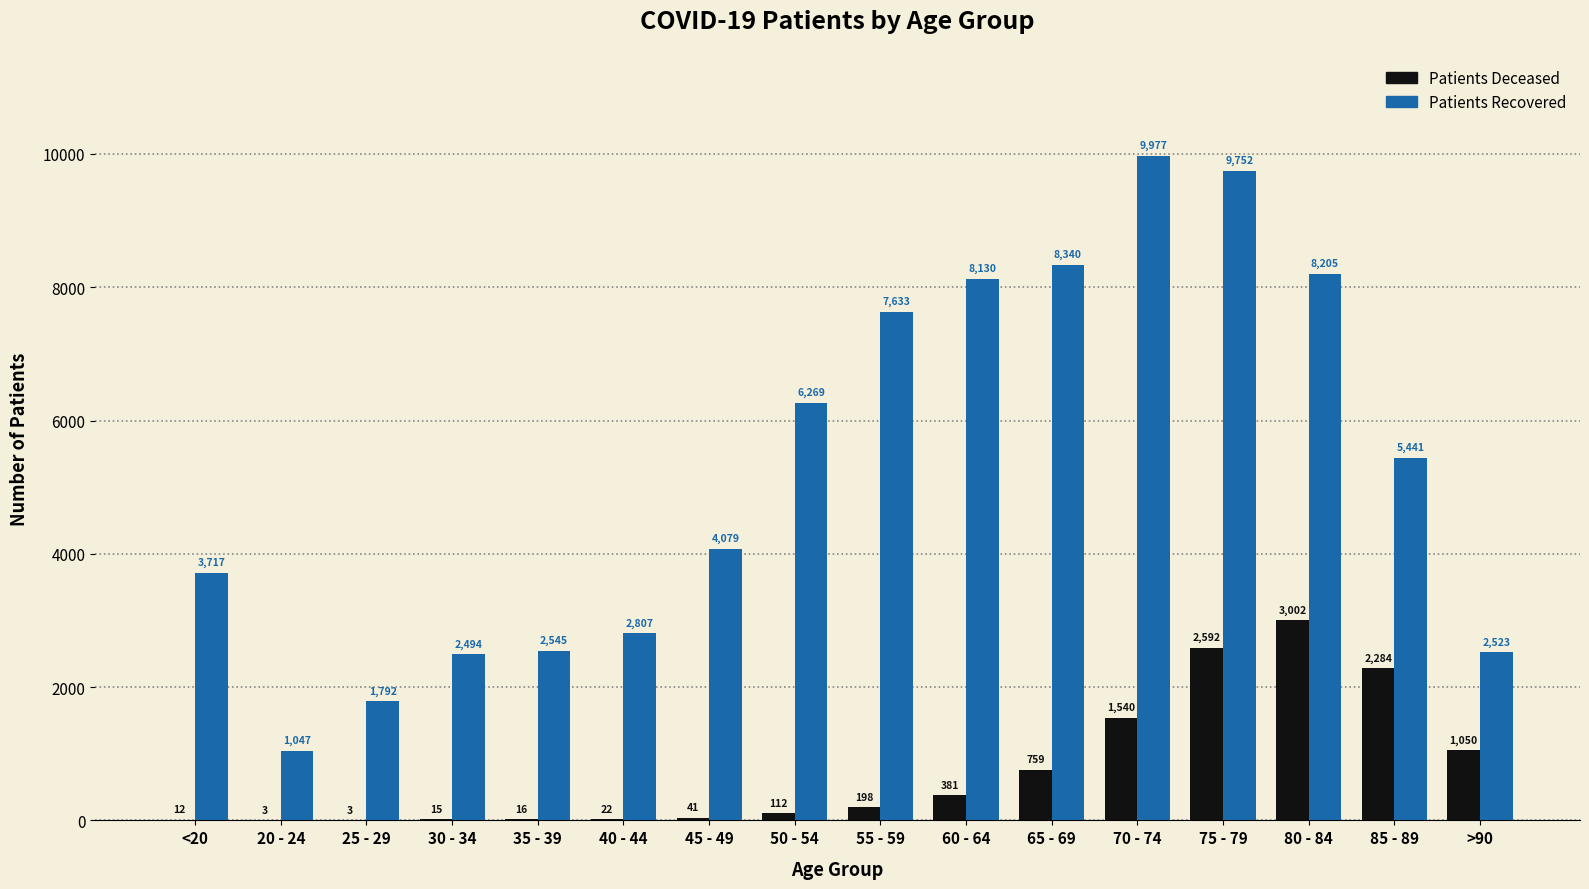

What is the total value across all series at 70 - 74?

11517